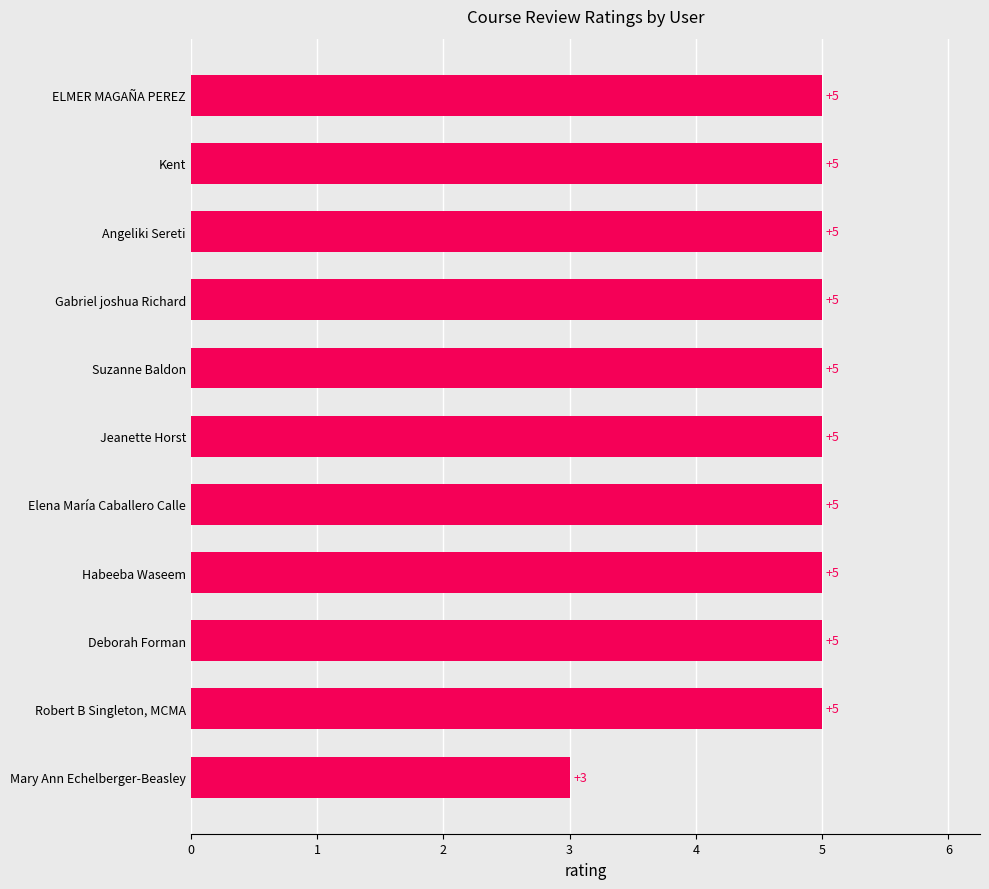

Is it true that the value at Elena María Caballero Calle is 1?

False